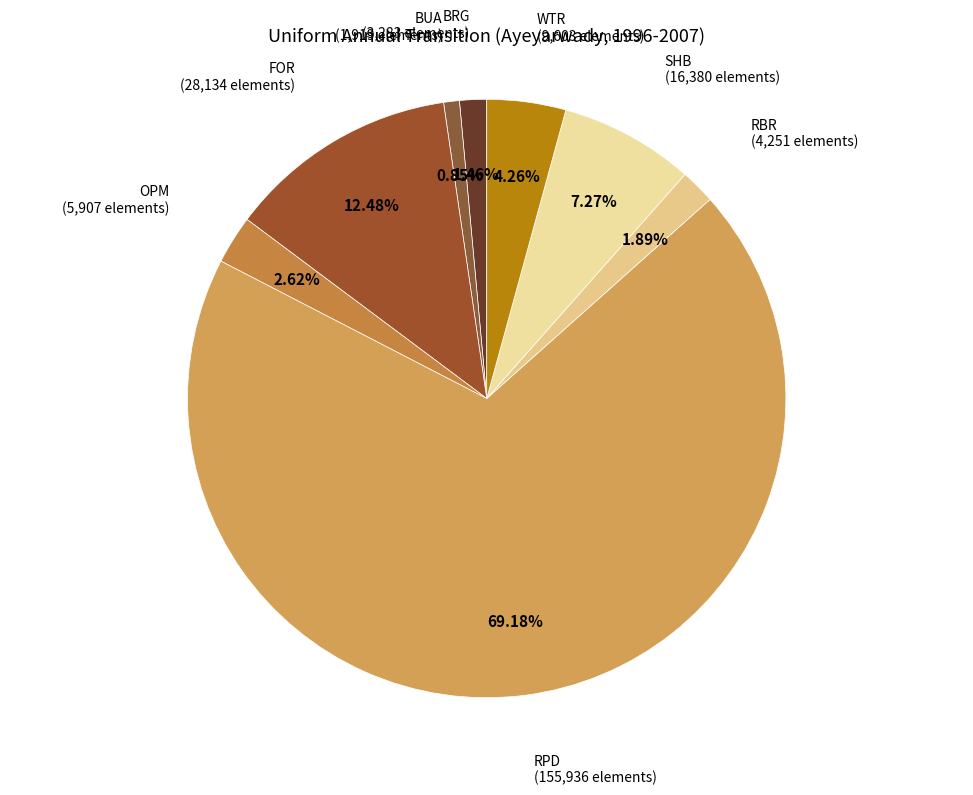

Rank the categories by value from highest to lowest.

RPD, FOR, SHB, WTR, OPM, RBR, BRG, BUA